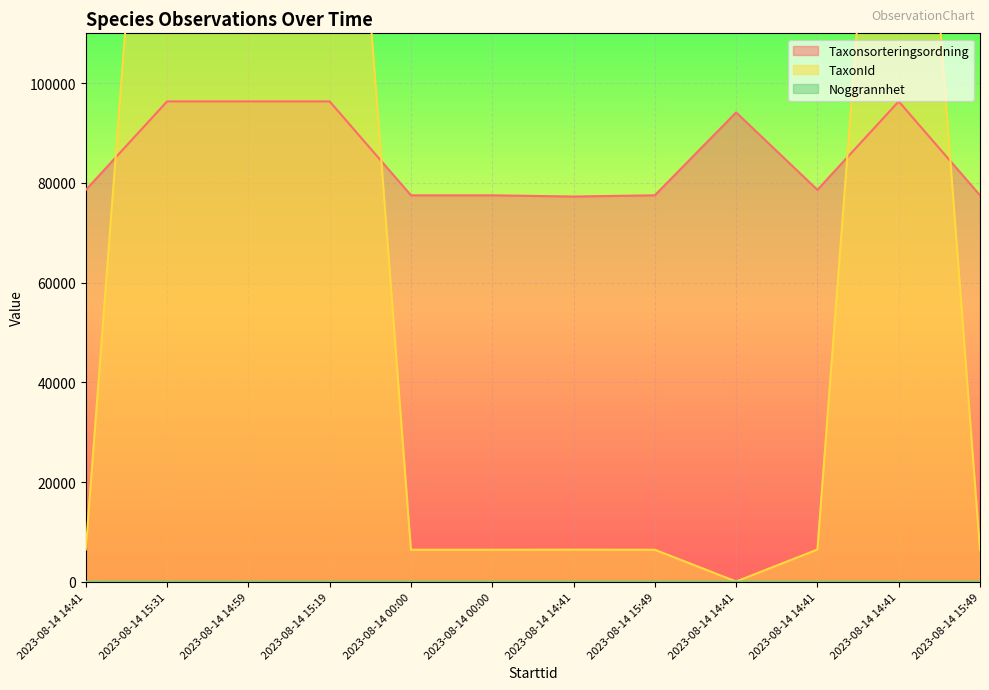

What is the spread (max minus min) of values at 2023-08-14 15:19?

220762